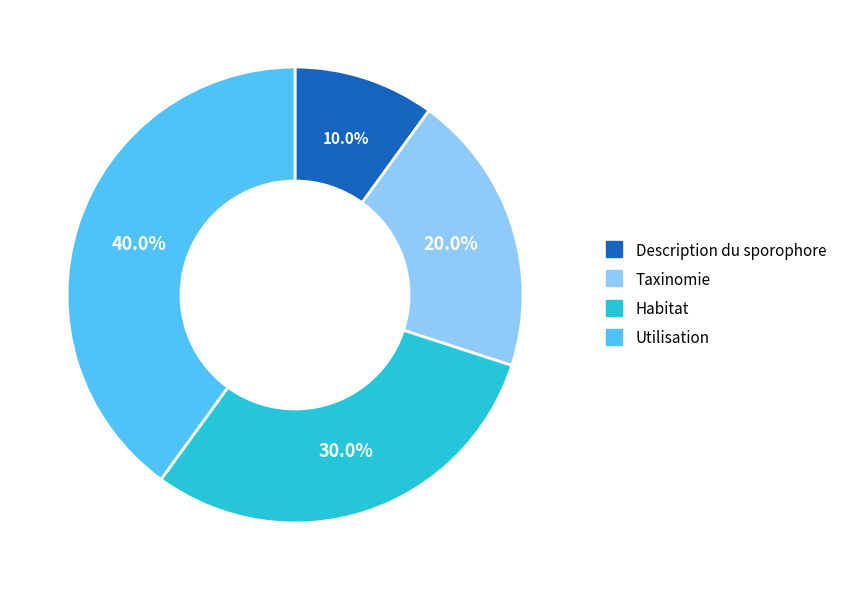

What percentage do Taxinomie and Habitat together represent?

50.0%